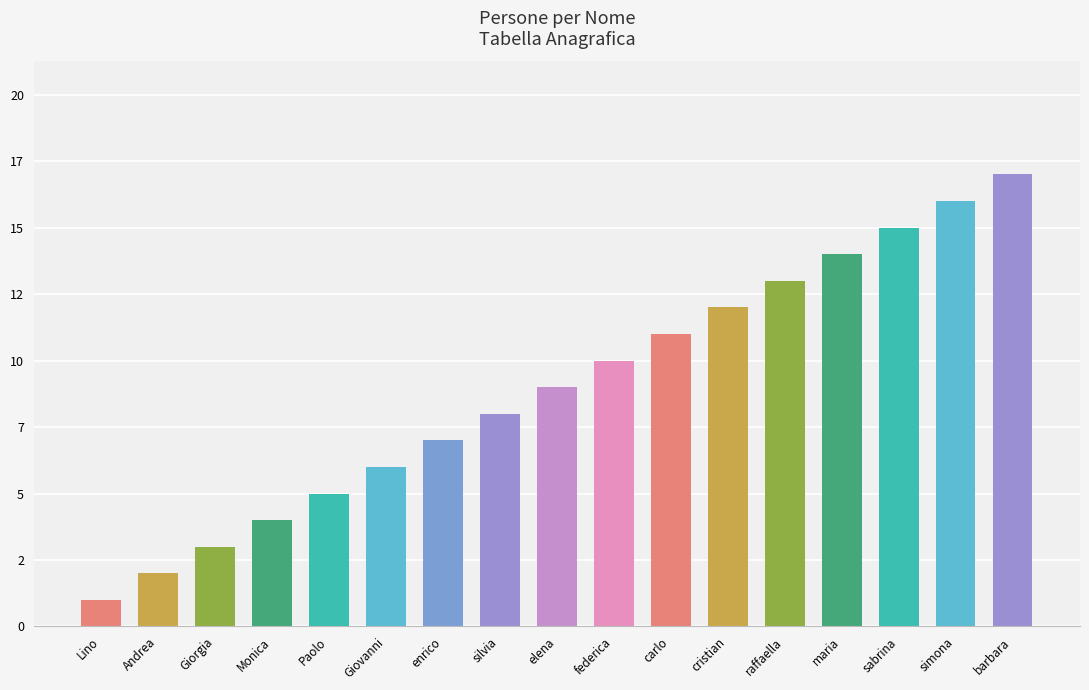

Reading left to right, list all the values displayed in this chart.

1	2	3	4	5	6	7	8	9	10	11	12	13	14	15	16	17